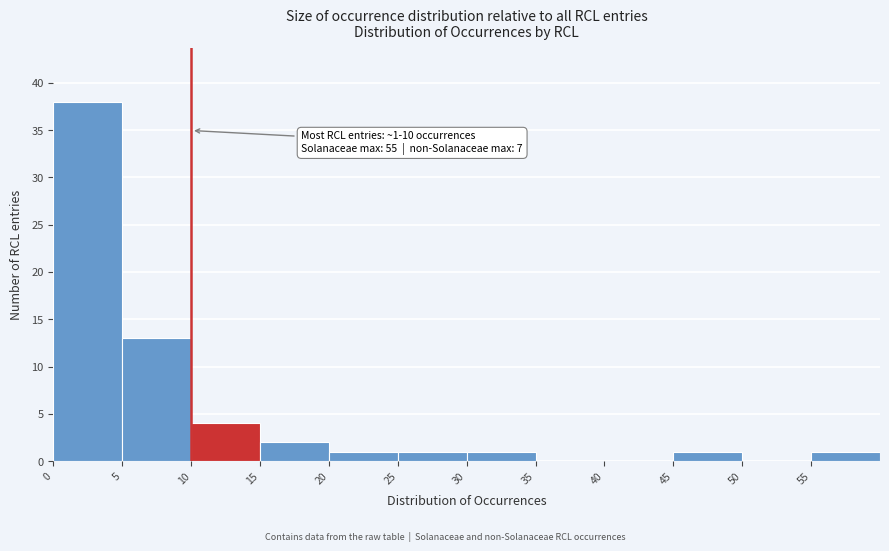

Which range on the x-axis has the tallest bar?

0 to 5